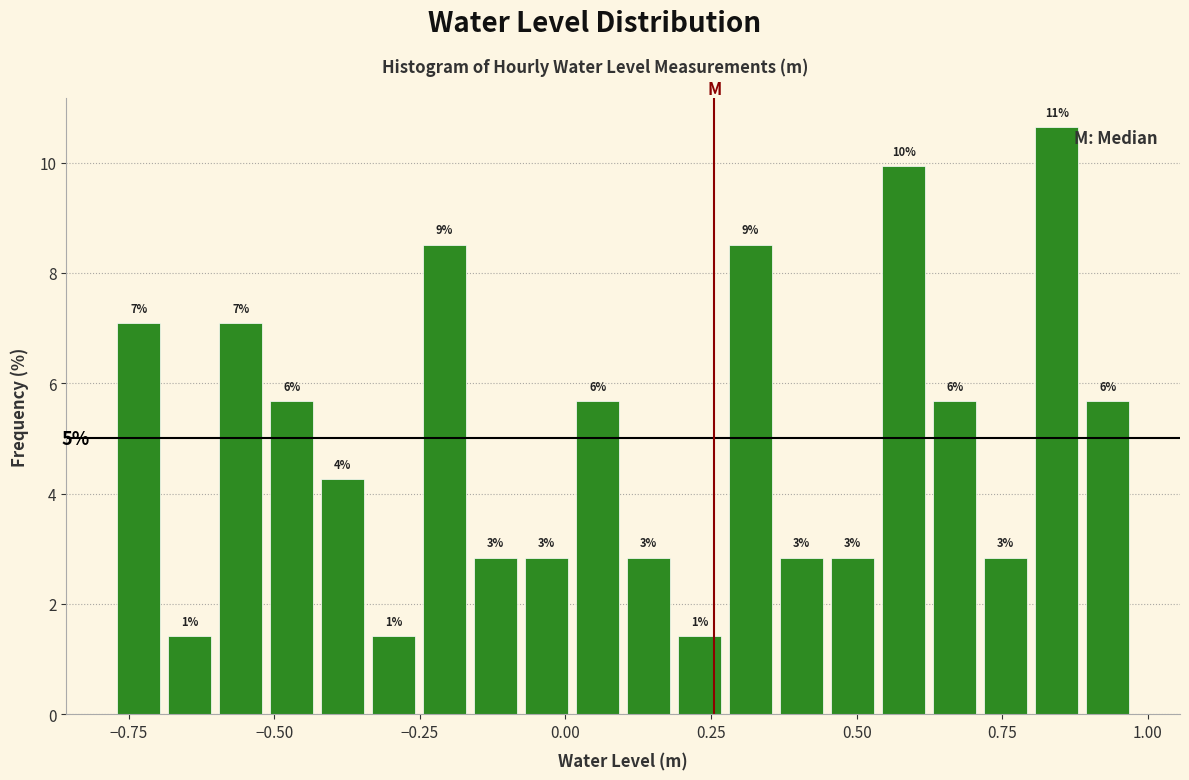

Around what value on the x-axis is the tallest bar? Give the approximate position of its centre, as read against the axis.

0.85